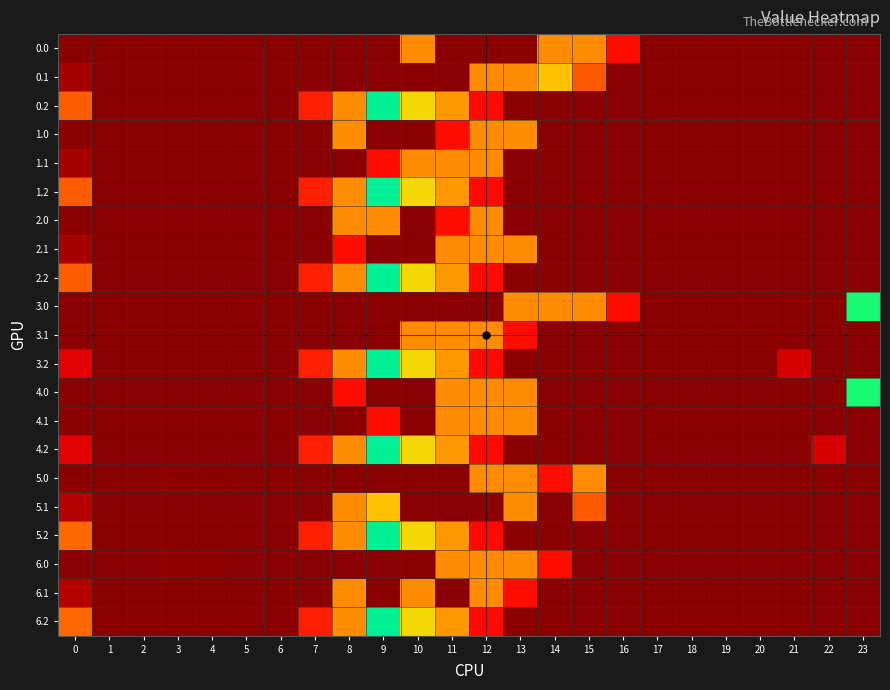

Reading left to right, extract all data points from this chart.

0.0: 0=0.0	1=0.0	2=0.0	3=0.0	4=0.0	5=0.0	6=0.0	7=0.0	8=0.0	9=0.0	10=399.0	11=0.0	12=0.0	13=0.0	14=399.0	15=398.4	16=67.6	17=0.0	18=0.0	19=0.0	20=0.0	21=0.0	22=0.0	23=0.0
0.1: 0=15.4	1=0.0	2=0.0	3=0.0	4=0.0	5=0.0	6=0.0	7=0.0	8=0.0	9=0.0	10=0.0	11=0.0	12=399.0	13=399.0	14=355.0	15=111.1	16=0.0	17=0.0	18=0.0	19=0.0	20=0.0	21=0.0	22=0.0	23=0.0
0.2: 0=112.9	1=0.0	2=0.0	3=0.0	4=0.0	5=0.0	6=0.0	7=77.9	8=399.0	9=271.1	10=202.5	11=149.1	12=65.2	13=0.0	14=0.0	15=0.0	16=0.0	17=0.0	18=0.0	19=0.0	20=0.0	21=0.0	22=0.0	23=0.0
1.0: 0=0.0	1=0.0	2=0.0	3=0.0	4=0.0	5=0.0	6=0.0	7=0.0	8=399.0	9=0.0	10=0.0	11=67.0	12=399.0	13=399.0	14=0.0	15=0.0	16=0.0	17=0.0	18=0.0	19=0.0	20=0.0	21=0.0	22=0.0	23=0.0
1.1: 0=15.4	1=0.0	2=0.0	3=0.0	4=0.0	5=0.0	6=0.0	7=0.0	8=0.0	9=67.0	10=399.0	11=399.0	12=399.0	13=0.0	14=0.0	15=0.0	16=0.0	17=0.0	18=0.0	19=0.0	20=0.0	21=0.0	22=0.0	23=0.0
1.2: 0=112.9	1=0.0	2=0.0	3=0.0	4=0.0	5=0.0	6=0.0	7=77.9	8=399.0	9=271.1	10=202.5	11=149.1	12=65.2	13=0.0	14=0.0	15=0.0	16=0.0	17=0.0	18=0.0	19=0.0	20=0.0	21=0.0	22=0.0	23=0.0
2.0: 0=0.0	1=0.0	2=0.0	3=0.0	4=0.0	5=0.0	6=0.0	7=0.0	8=399.0	9=399.0	10=0.0	11=67.0	12=399.0	13=0.0	14=0.0	15=0.0	16=0.0	17=0.0	18=0.0	19=0.0	20=0.0	21=0.0	22=0.0	23=0.0
2.1: 0=15.4	1=0.0	2=0.0	3=0.0	4=0.0	5=0.0	6=0.0	7=0.0	8=67.0	9=0.0	10=0.0	11=399.0	12=399.0	13=399.0	14=0.0	15=0.0	16=0.0	17=0.0	18=0.0	19=0.0	20=0.0	21=0.0	22=0.0	23=0.0
2.2: 0=112.9	1=0.0	2=0.0	3=0.0	4=0.0	5=0.0	6=0.0	7=77.9	8=399.0	9=271.1	10=202.5	11=149.1	12=65.2	13=0.0	14=0.0	15=0.0	16=0.0	17=0.0	18=0.0	19=0.0	20=0.0	21=0.0	22=0.0	23=0.0
3.0: 0=0.0	1=0.0	2=0.0	3=0.0	4=0.0	5=0.0	6=0.0	7=0.0	8=0.0	9=0.0	10=0.0	11=0.0	12=0.0	13=399.0	14=399.0	15=398.4	16=67.6	17=0.0	18=0.0	19=0.0	20=0.0	21=0.0	22=0.0	23=253.3
3.1: 0=0.0	1=0.0	2=0.0	3=0.0	4=0.0	5=0.0	6=0.0	7=0.0	8=0.0	9=0.0	10=399.0	11=399.0	12=399.0	13=67.0	14=0.0	15=0.0	16=0.0	17=0.0	18=0.0	19=0.0	20=0.0	21=0.0	22=0.0	23=0.0
3.2: 0=45.9	1=0.0	2=0.0	3=0.0	4=0.0	5=0.0	6=0.0	7=77.9	8=399.0	9=271.1	10=202.5	11=149.1	12=65.2	13=0.0	14=0.0	15=0.0	16=0.0	17=0.0	18=0.0	19=0.0	20=0.0	21=39.5	22=0.0	23=0.0
4.0: 0=0.0	1=0.0	2=0.0	3=0.0	4=0.0	5=0.0	6=0.0	7=0.0	8=67.0	9=0.0	10=0.0	11=399.0	12=399.0	13=399.0	14=0.0	15=0.0	16=0.0	17=0.0	18=0.0	19=0.0	20=0.0	21=0.0	22=0.0	23=253.3
4.1: 0=0.0	1=0.0	2=0.0	3=0.0	4=0.0	5=0.0	6=0.0	7=0.0	8=0.0	9=67.0	10=0.0	11=399.0	12=399.0	13=399.0	14=0.0	15=0.0	16=0.0	17=0.0	18=0.0	19=0.0	20=0.0	21=0.0	22=0.0	23=0.0
4.2: 0=45.9	1=0.0	2=0.0	3=0.0	4=0.0	5=0.0	6=0.0	7=77.9	8=399.0	9=271.1	10=202.5	11=149.1	12=65.2	13=0.0	14=0.0	15=0.0	16=0.0	17=0.0	18=0.0	19=0.0	20=0.0	21=0.0	22=39.5	23=0.0
5.0: 0=0.0	1=0.0	2=0.0	3=2.6	4=2.1	5=0.0	6=0.0	7=0.0	8=0.0	9=0.0	10=0.0	11=0.0	12=399.0	13=399.0	14=67.0	15=399.0	16=0.0	17=0.0	18=0.0	19=0.0	20=0.0	21=0.0	22=0.0	23=0.0
5.1: 0=22.4	1=0.0	2=0.0	3=0.0	4=0.0	5=0.0	6=0.0	7=0.0	8=399.0	9=355.0	10=0.0	11=0.0	12=0.0	13=399.0	14=0.0	15=111.1	16=0.0	17=0.0	18=0.0	19=0.0	20=0.0	21=0.0	22=0.0	23=0.0
5.2: 0=119.9	1=0.0	2=0.0	3=0.0	4=0.0	5=0.0	6=0.0	7=77.9	8=399.0	9=271.1	10=202.5	11=149.1	12=65.2	13=0.0	14=0.0	15=0.0	16=0.0	17=0.0	18=0.0	19=0.0	20=0.0	21=0.0	22=0.0	23=0.0
6.0: 0=0.0	1=0.0	2=0.0	3=2.6	4=2.1	5=0.0	6=0.0	7=0.0	8=0.0	9=0.0	10=0.0	11=399.0	12=399.0	13=399.0	14=67.0	15=0.0	16=0.0	17=0.0	18=0.0	19=0.0	20=0.0	21=0.0	22=0.0	23=0.0
6.1: 0=22.4	1=0.0	2=0.0	3=0.0	4=0.0	5=0.0	6=0.0	7=0.0	8=399.0	9=0.0	10=399.0	11=0.0	12=399.0	13=67.0	14=0.0	15=0.0	16=0.0	17=0.0	18=0.0	19=0.0	20=0.0	21=0.0	22=0.0	23=0.0
6.2: 0=119.9	1=0.0	2=0.0	3=0.0	4=0.0	5=0.0	6=0.0	7=77.9	8=399.0	9=271.1	10=202.5	11=149.1	12=65.2	13=0.0	14=0.0	15=0.0	16=0.0	17=0.0	18=0.0	19=0.0	20=0.0	21=0.0	22=0.0	23=0.0